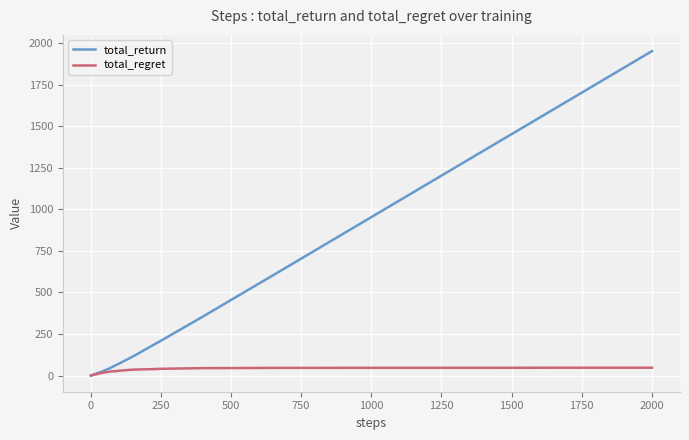

List the series in order of their overall mean, highest first.

total_return, total_regret